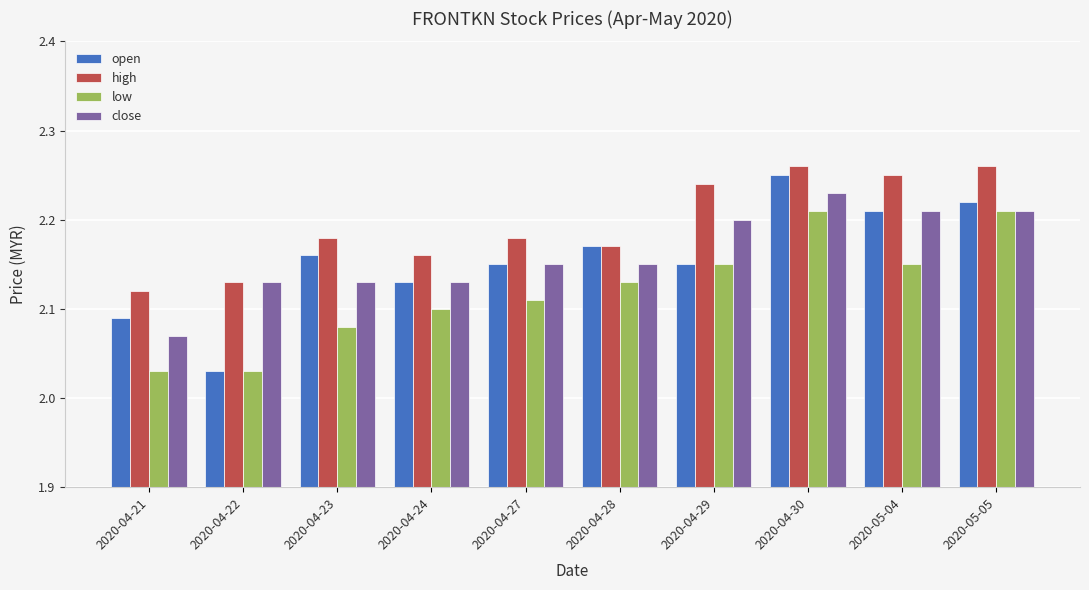

What is the difference between the maximum and minimum values in the high series?

0.1